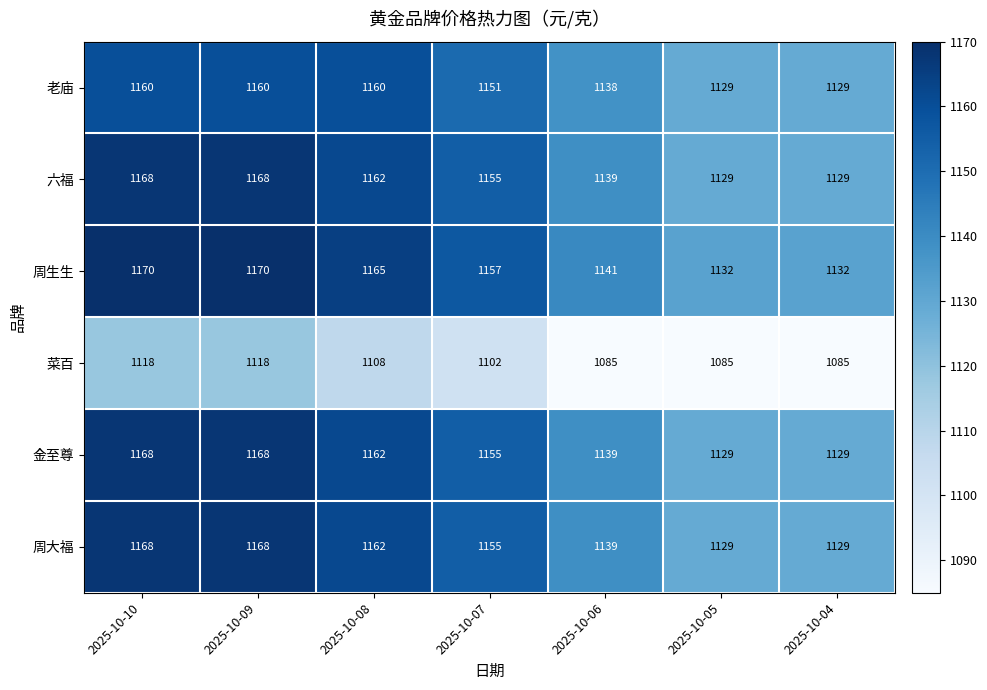

Where is 六福 nearest to the value 1148?

2025-10-07